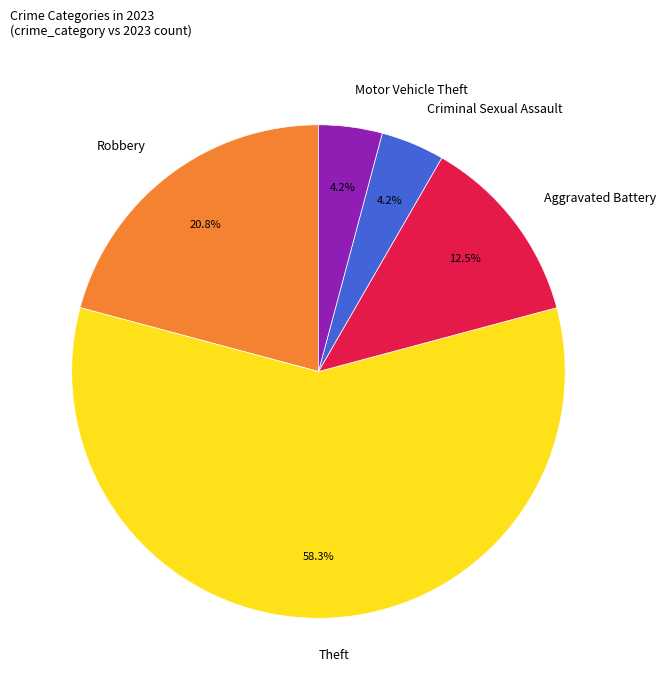

Does any single category account for the majority?

Yes